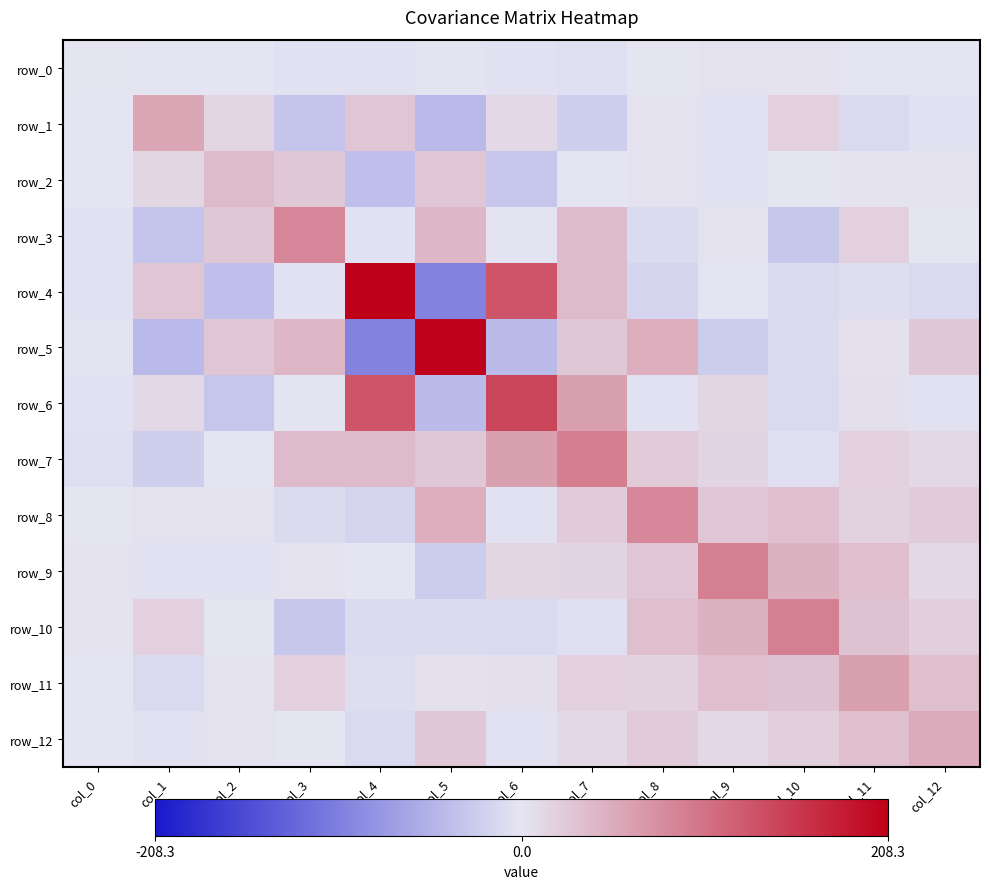

Reading left to right, extract all data points from this chart.

row_0: 1.3	-0.1	-1.4	-3.8	-3.5	-1.9	-4.5	-5.0	0.6	2.5	2.9	-0.6	-0.6
row_1: -0.1	56.4	13.4	-33.5	28.2	-45.1	11.4	-22.8	2.1	-4.4	18.3	-11.7	-3.8
row_2: -1.4	13.4	38.1	27.3	-38.2	28.6	-31.3	-1.2	1.9	-3.3	0.2	2.7	2.5
row_3: -3.8	-33.5	27.3	86.1	-4.8	42.3	-2.1	38.8	-10.2	1.9	-29.8	18.1	1.2
row_4: -3.5	28.2	-38.2	-4.8	208.3	-99.6	131.7	38.0	-17.2	-0.2	-11.2	-7.6	-11.8
row_5: -1.9	-45.1	28.6	42.3	-99.6	204.5	-43.6	26.2	50.1	-26.0	-10.2	4.1	26.3
row_6: -4.5	11.4	-31.3	-2.1	131.7	-43.6	146.0	62.3	-3.7	14.4	-13.0	5.7	-4.5
row_7: -5.0	-22.8	-1.2	38.8	38.0	26.2	62.3	93.5	24.1	14.7	-5.1	18.4	12.4
row_8: 0.6	2.1	1.9	-10.2	-17.2	50.1	-3.7	24.1	83.1	28.8	34.9	17.9	24.2
row_9: 2.5	-4.4	-3.3	1.9	-0.2	-26.0	14.4	14.7	28.8	91.2	46.8	35.3	12.5
row_10: 2.9	18.3	0.2	-29.8	-11.2	-10.2	-13.0	-5.1	34.9	46.8	92.1	32.5	20.9
row_11: -0.6	-11.7	2.7	18.1	-7.6	4.1	5.7	18.4	17.9	35.3	32.5	63.4	35.0
row_12: -0.6	-3.8	2.5	1.2	-11.8	26.3	-4.5	12.4	24.2	12.5	20.9	35.0	53.3